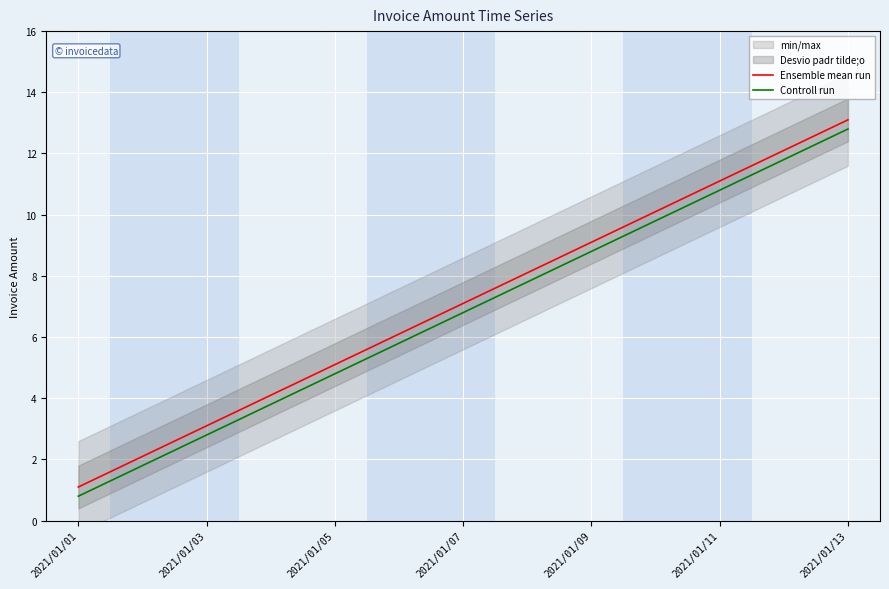

True or false: Controll run and Ensemble mean run intersect in this chart.

False